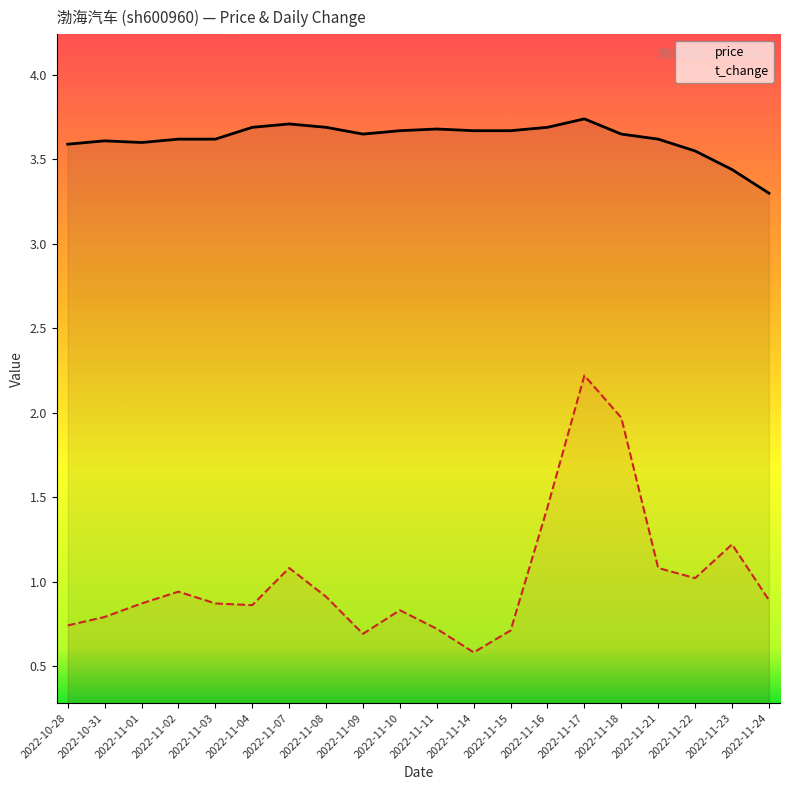

Where is price nearest to the value 3?

2022-11-24